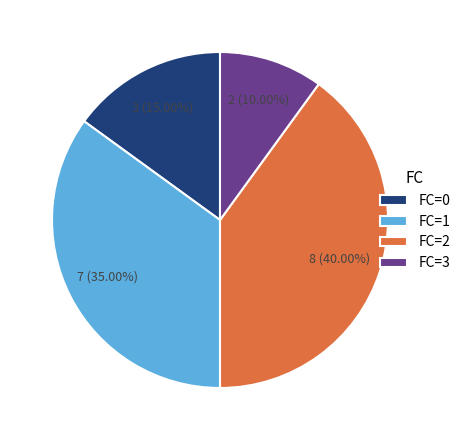

Does FC=1 represent more than half of the total?

No